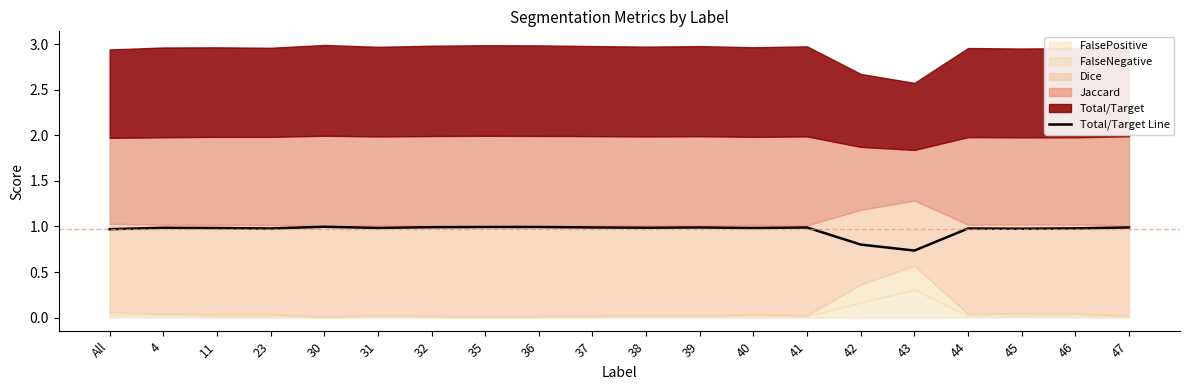

What is the label of the 3rd point from the left?

11